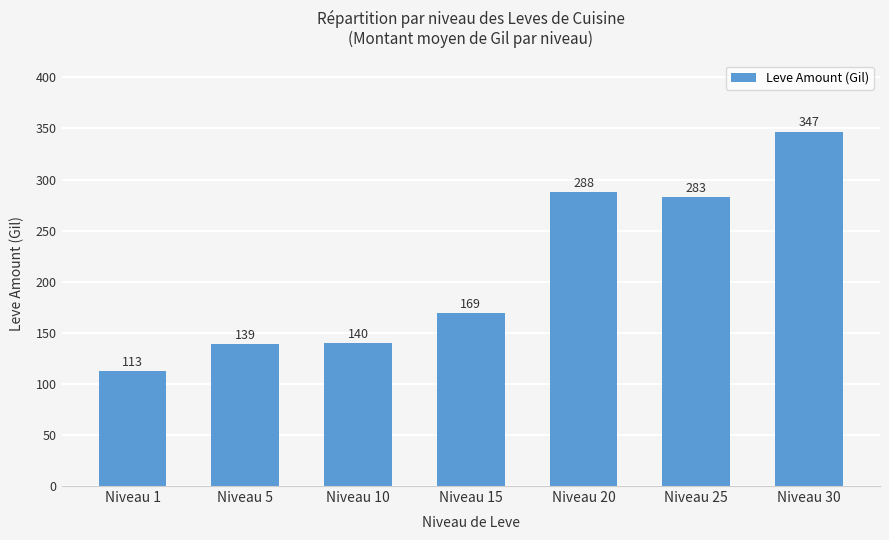

What is the value of the 1st bar from the left?

113